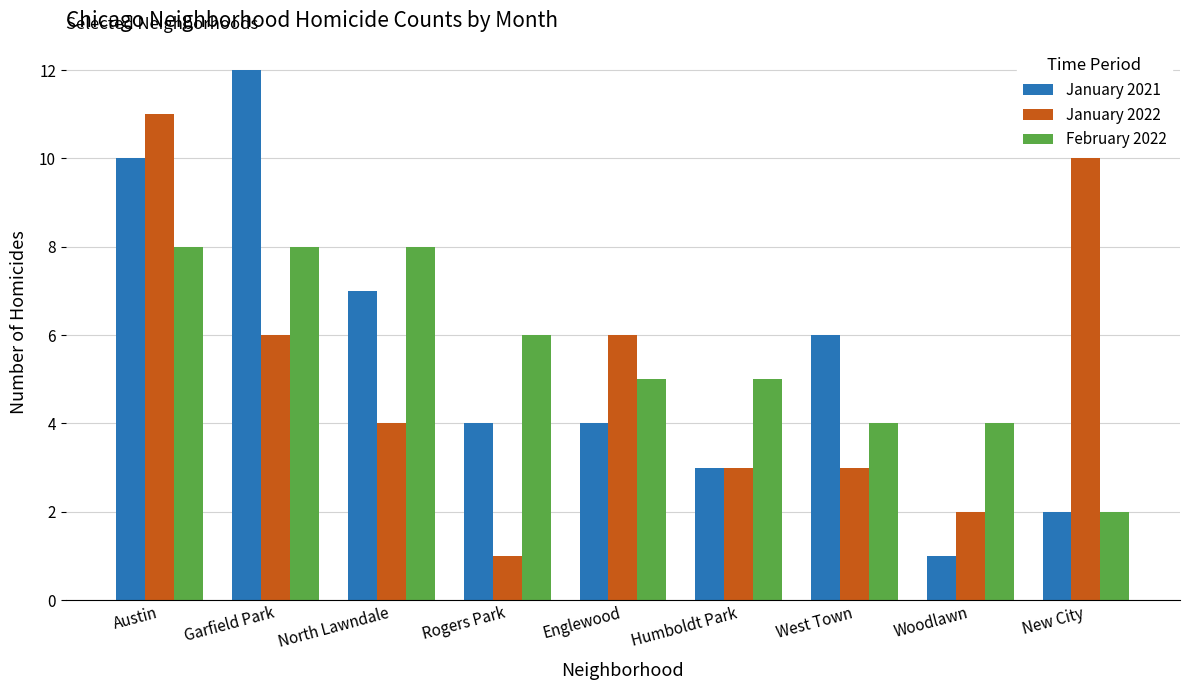

What is the label of the 3rd bar from the left?

North Lawndale